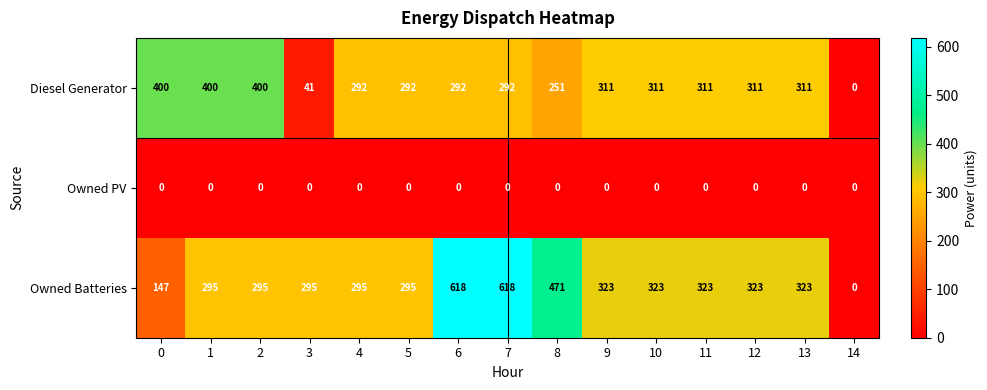

At 7, list the series in order from smallest to largest.

Owned PV, Diesel Generator, Owned Batteries